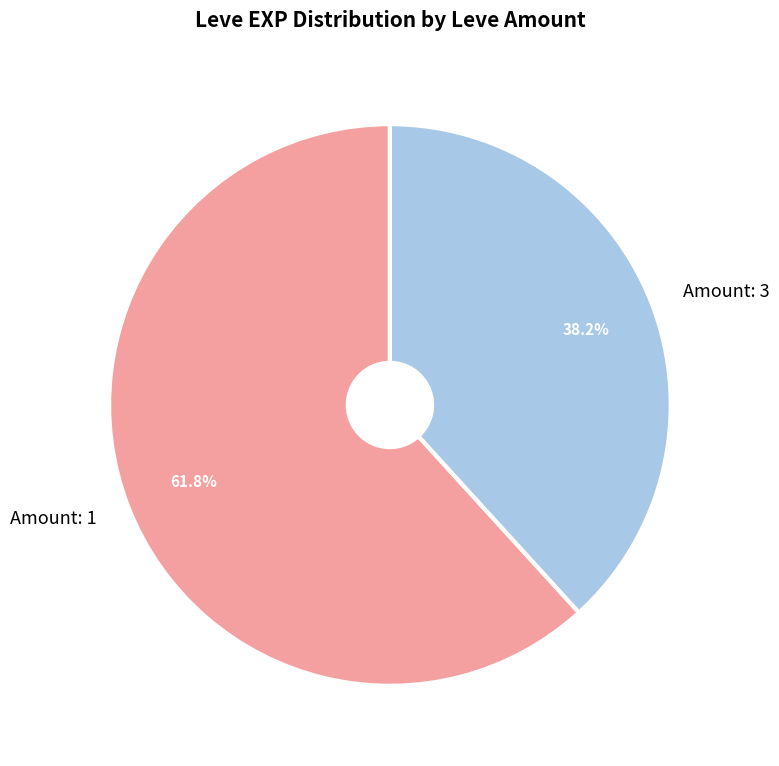

Which category has the smallest portion of the pie?

Amount: 3